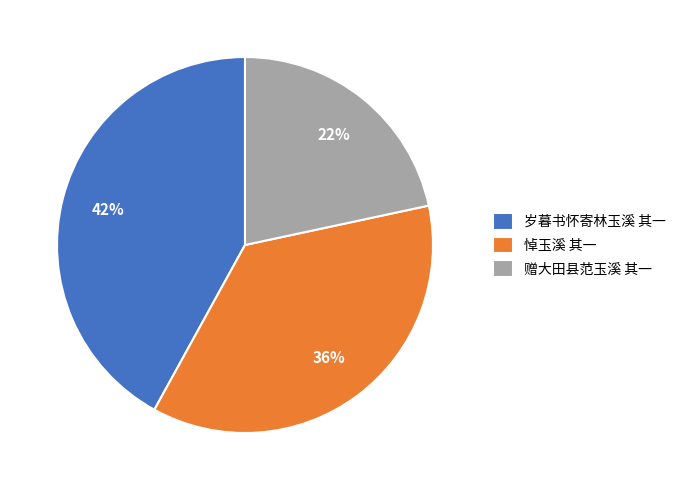

Do 赠大田县范玉溪 其一 and 岁暮书怀寄林玉溪 其一 together represent more than half of the pie?

Yes